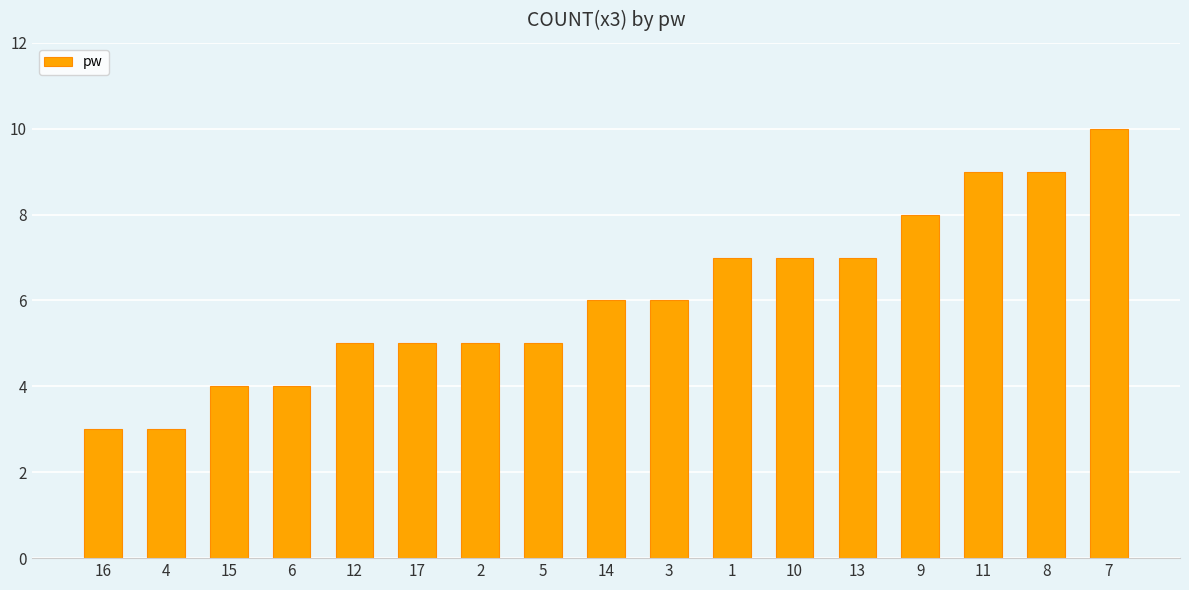

The value at 14 is 6. True or false?

True